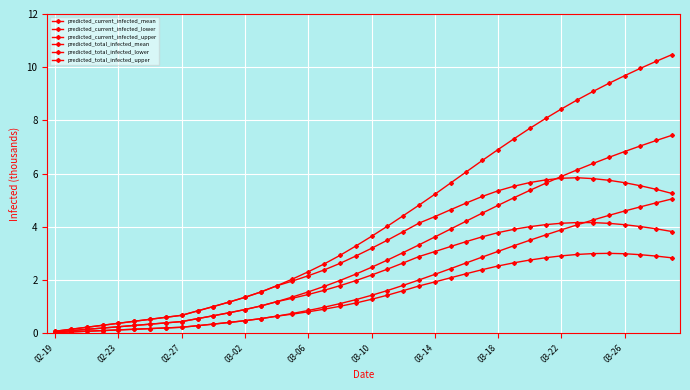

Does the chart have visible grid lines?

Yes